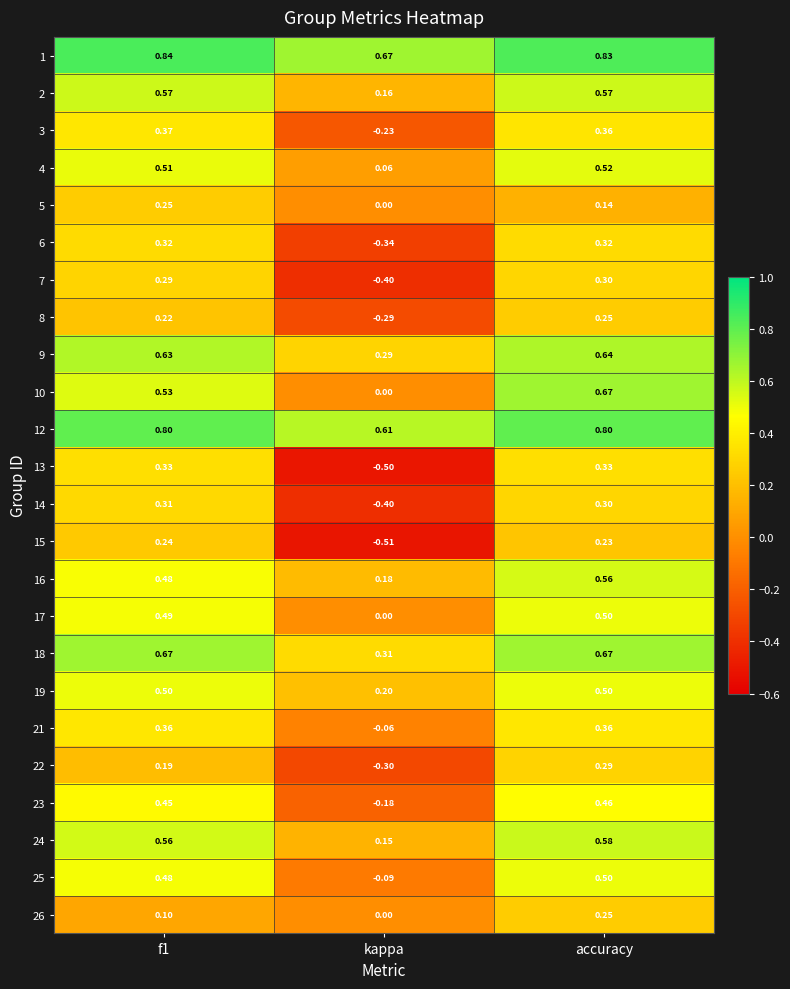

How many categories are shown in the chart?

3